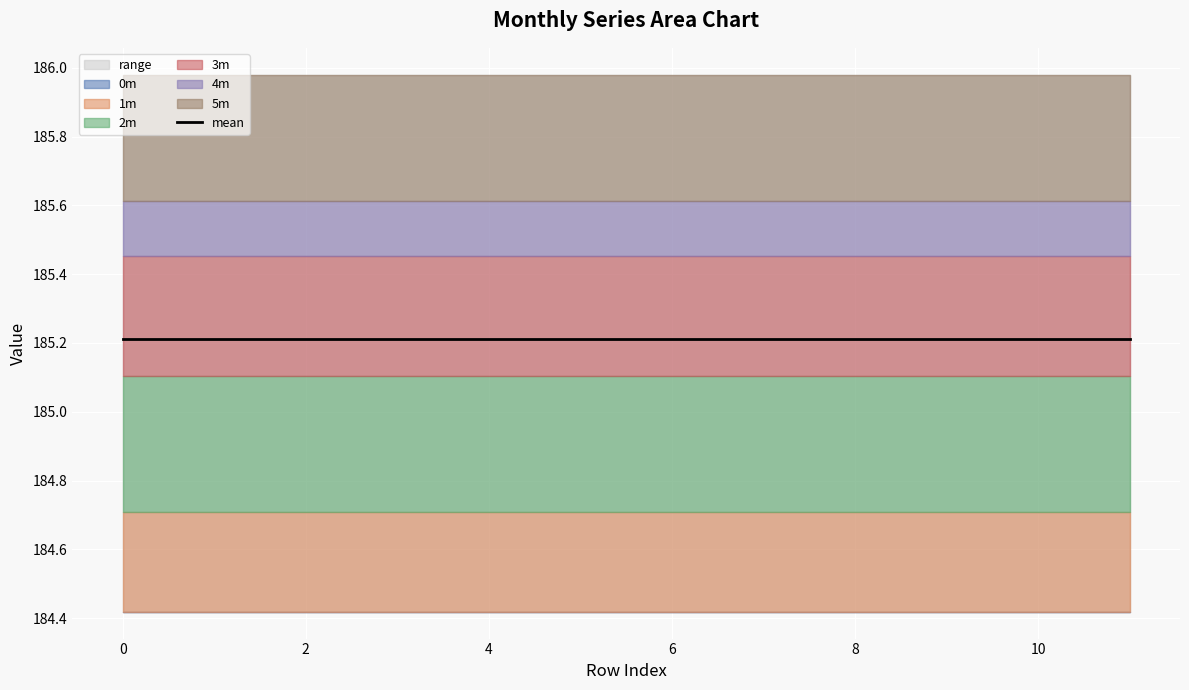

What is the value of the 1m point at the 2nd from the left?

184.7